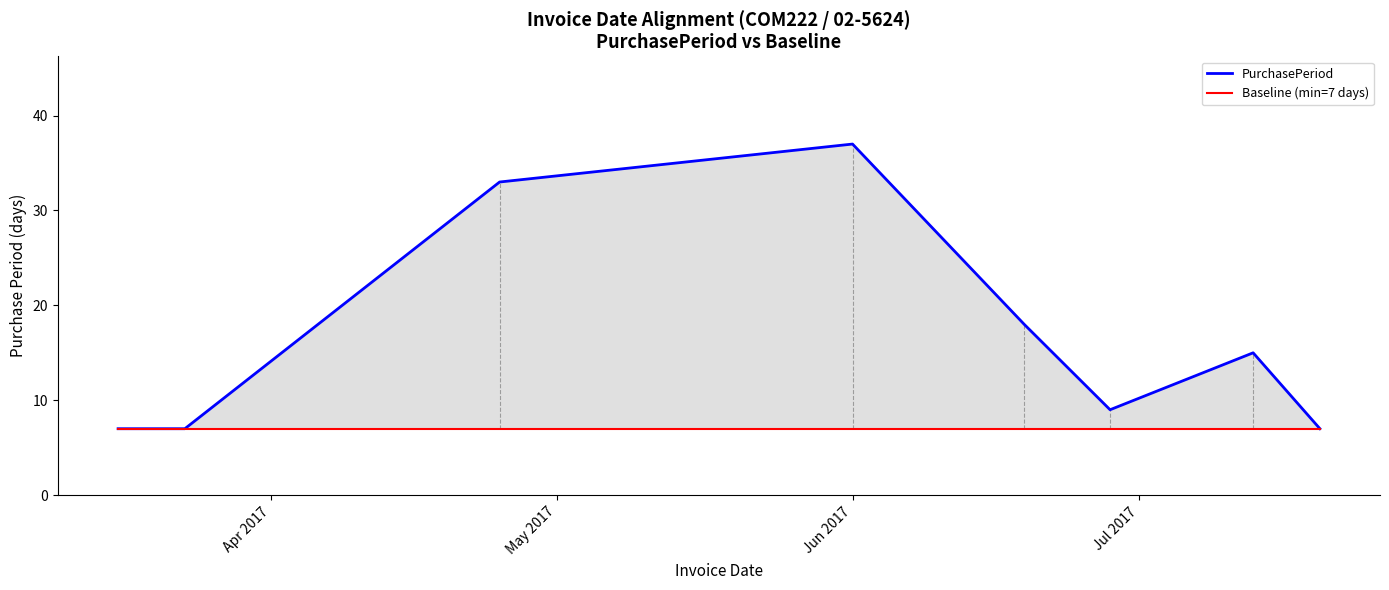

At which label does Baseline (min=7 days) reach its peak?

Apr 2017